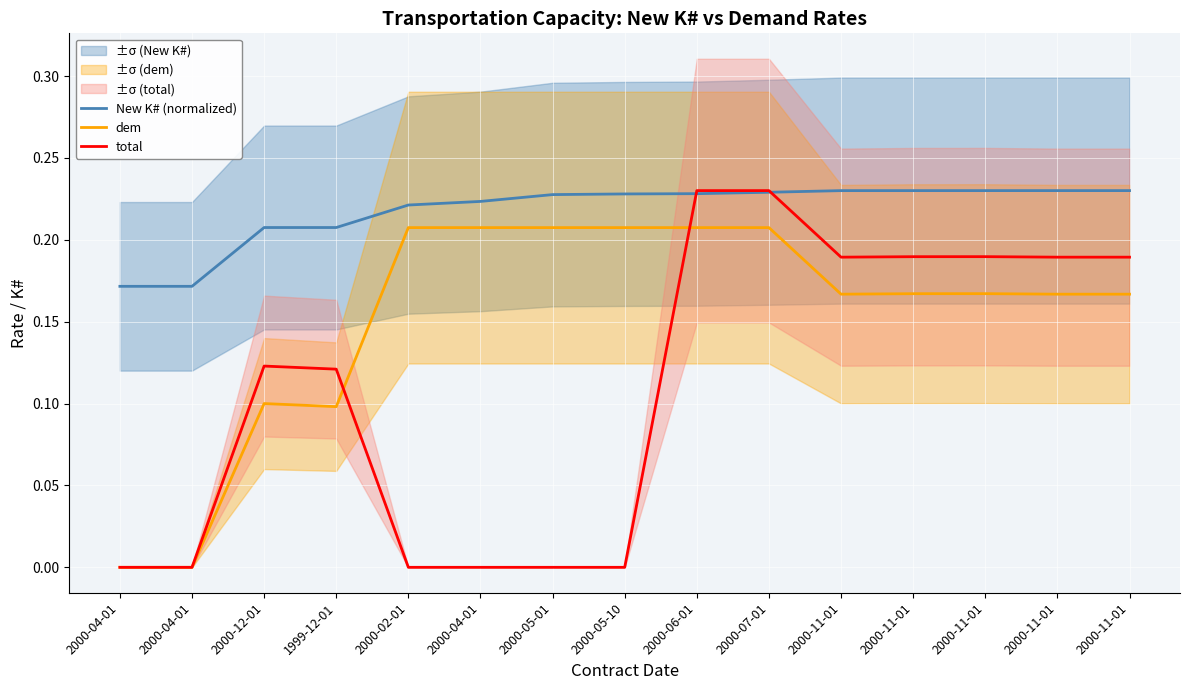

Reading left to right, extract all data points from this chart.

New K# (normalized): 0.2	0.2	0.2	0.2	0.2	0.2	0.2	0.2	0.2	0.2	0.2	0.2	0.2	0.2	0.2
dem: 0.0	0.0	0.1	0.1	0.2	0.2	0.2	0.2	0.2	0.2	0.2	0.2	0.2	0.2	0.2
total: 0.0	0.0	0.1	0.1	0.0	0.0	0.0	0.0	0.2	0.2	0.2	0.2	0.2	0.2	0.2